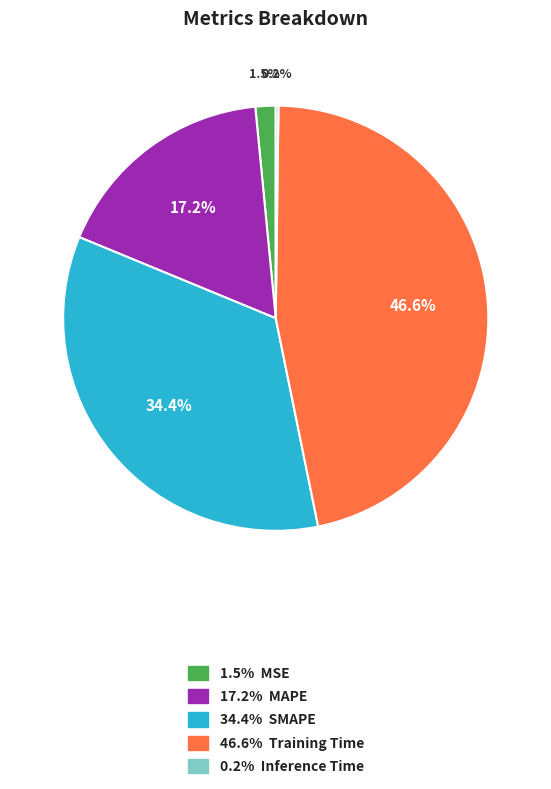

Is there a majority slice in this chart?

No